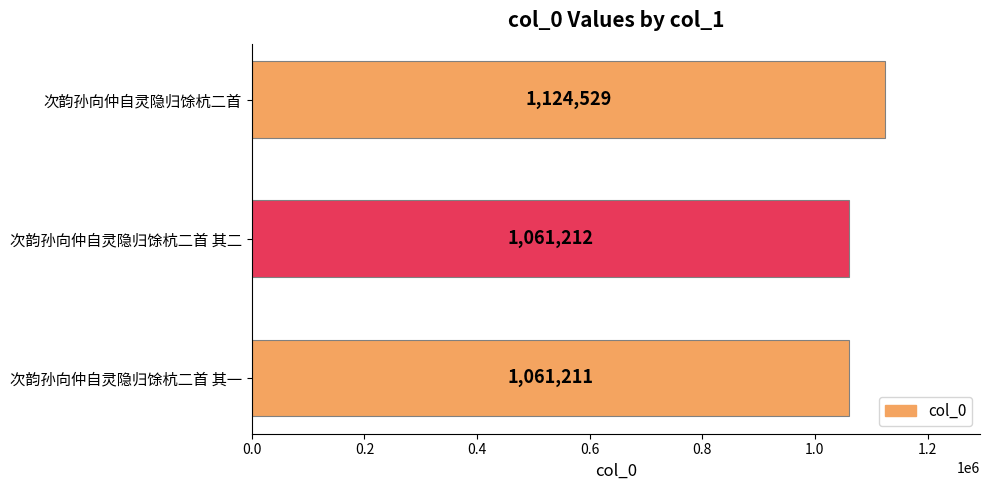

What is the change in value from 次韵孙向仲自灵隐归馀杭二首 其二 to 次韵孙向仲自灵隐归馀杭二首?

+63317